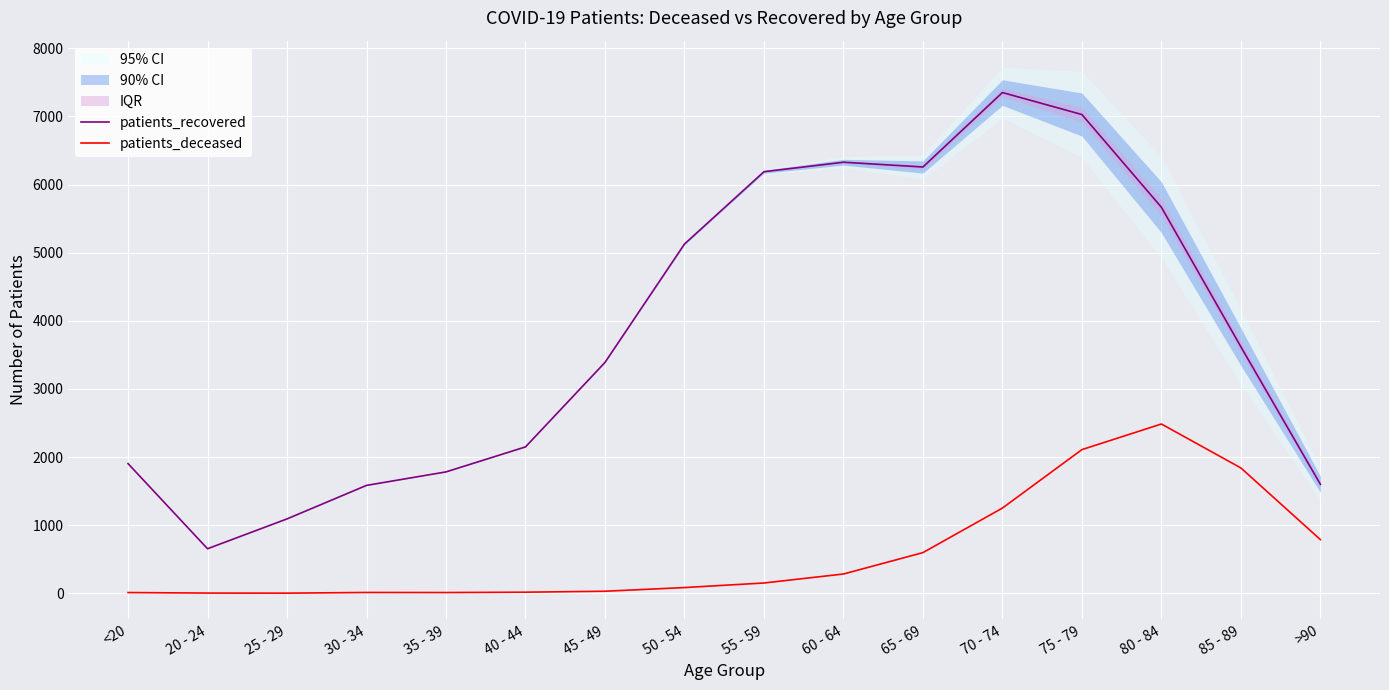

What is the difference between the maximum and second lowest values in the patients_deceased series?

2482